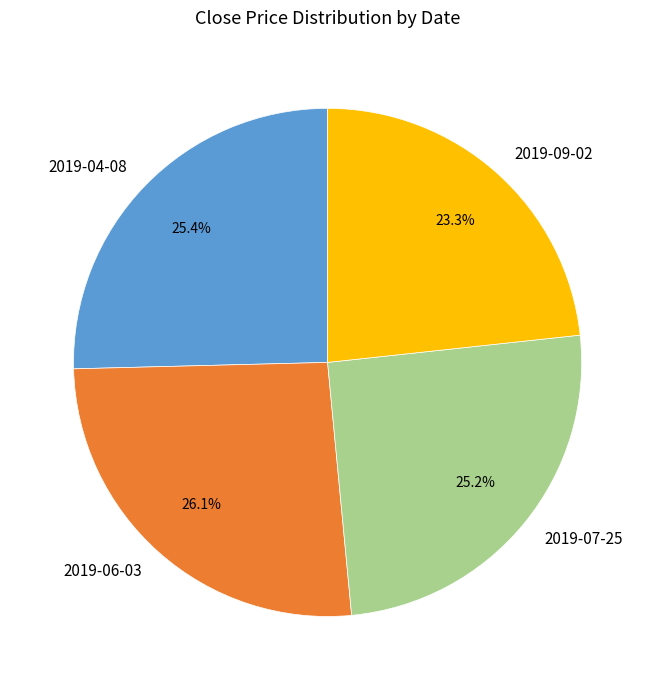

How many segments does this pie chart have?

4